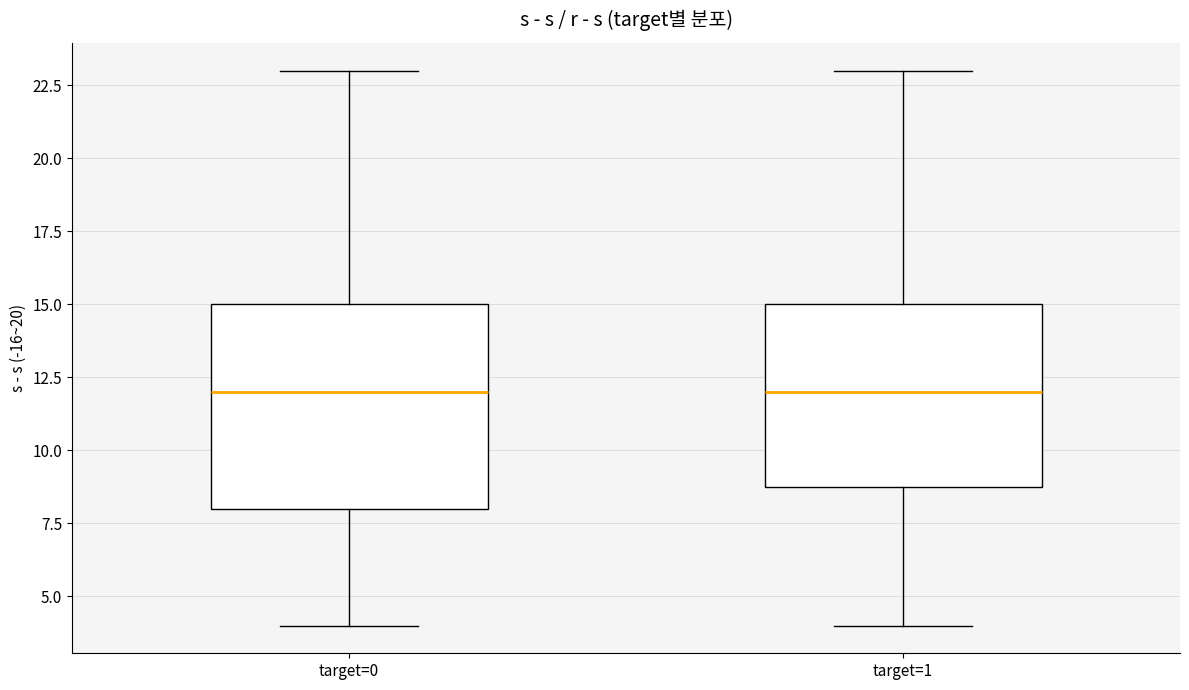

Where does the median line of the box for target=0 sit on the y-axis? The values are not printed on the chart, so give them approximately, as read against the axis.

12